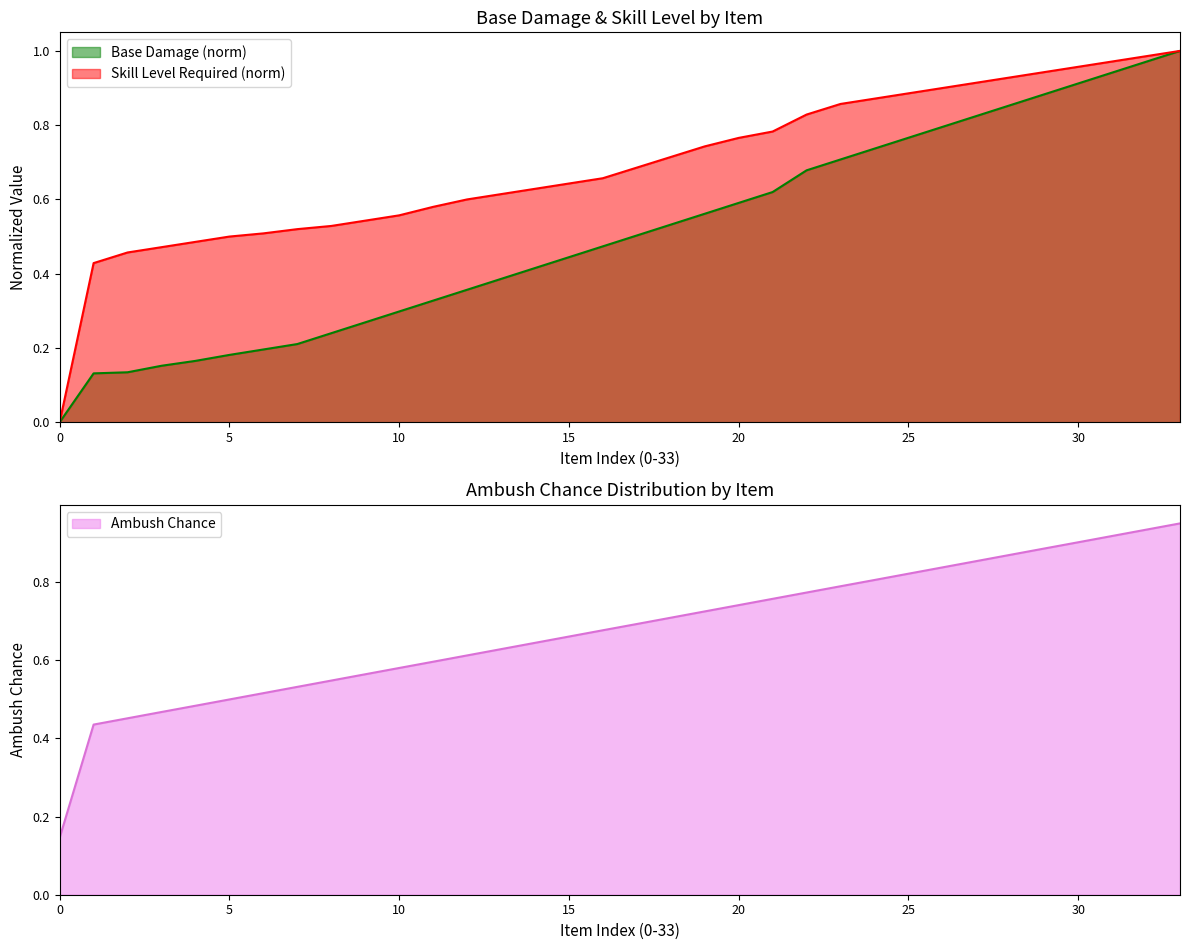

True or false: Skill Level Required (norm) has a value of 0.3 at 15.

False